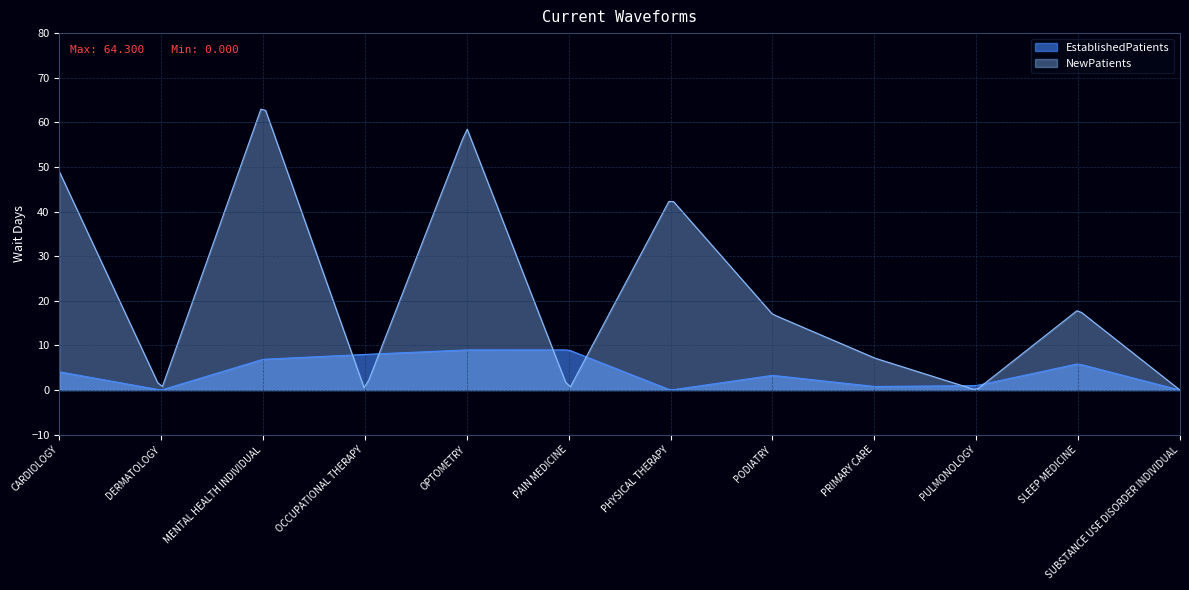

Reading left to right, transcribe all the data shown in this chart.

EstablishedPatients: CARDIOLOGY=4.1	DERMATOLOGY=0.0	MENTAL HEALTH INDIVIDUAL=6.9	OCCUPATIONAL THERAPY=8.0	OPTOMETRY=9.0	PAIN MEDICINE=9.0	PHYSICAL THERAPY=0.0	PODIATRY=3.3	PRIMARY CARE=0.8	PULMONOLOGY=1.0	SLEEP MEDICINE=5.9	SUBSTANCE USE DISORDER INDIVIDUAL=0.0
NewPatients: CARDIOLOGY=49.0	DERMATOLOGY=0.0	MENTAL HEALTH INDIVIDUAL=64.3	OCCUPATIONAL THERAPY=0.0	OPTOMETRY=58.7	PAIN MEDICINE=0.0	PHYSICAL THERAPY=43.0	PODIATRY=17.0	PRIMARY CARE=7.2	PULMONOLOGY=0.0	SLEEP MEDICINE=18.0	SUBSTANCE USE DISORDER INDIVIDUAL=0.0